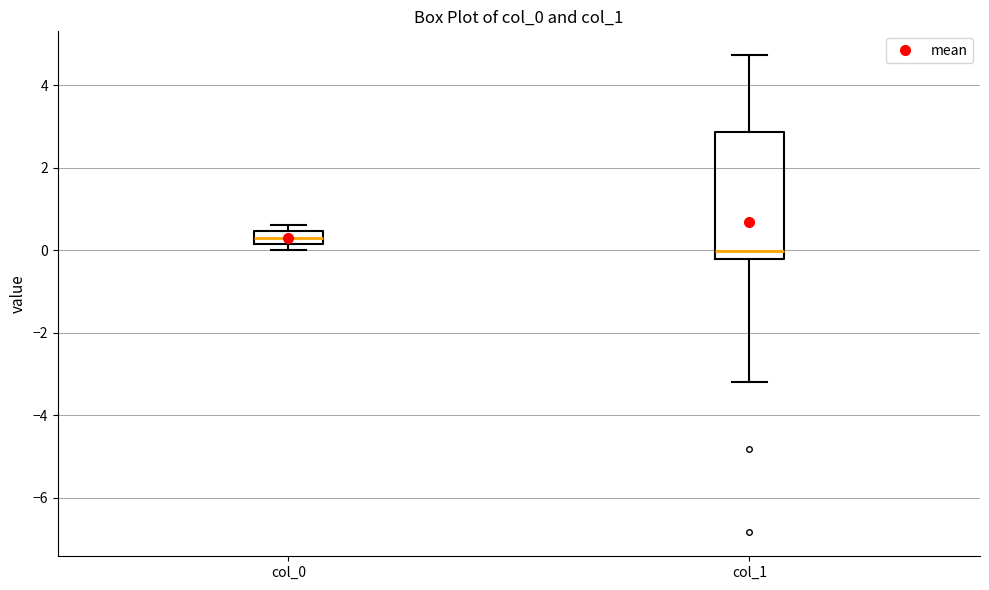

Comparing the boxes themselves (not the whiskers), which one is the tallest?

col_1